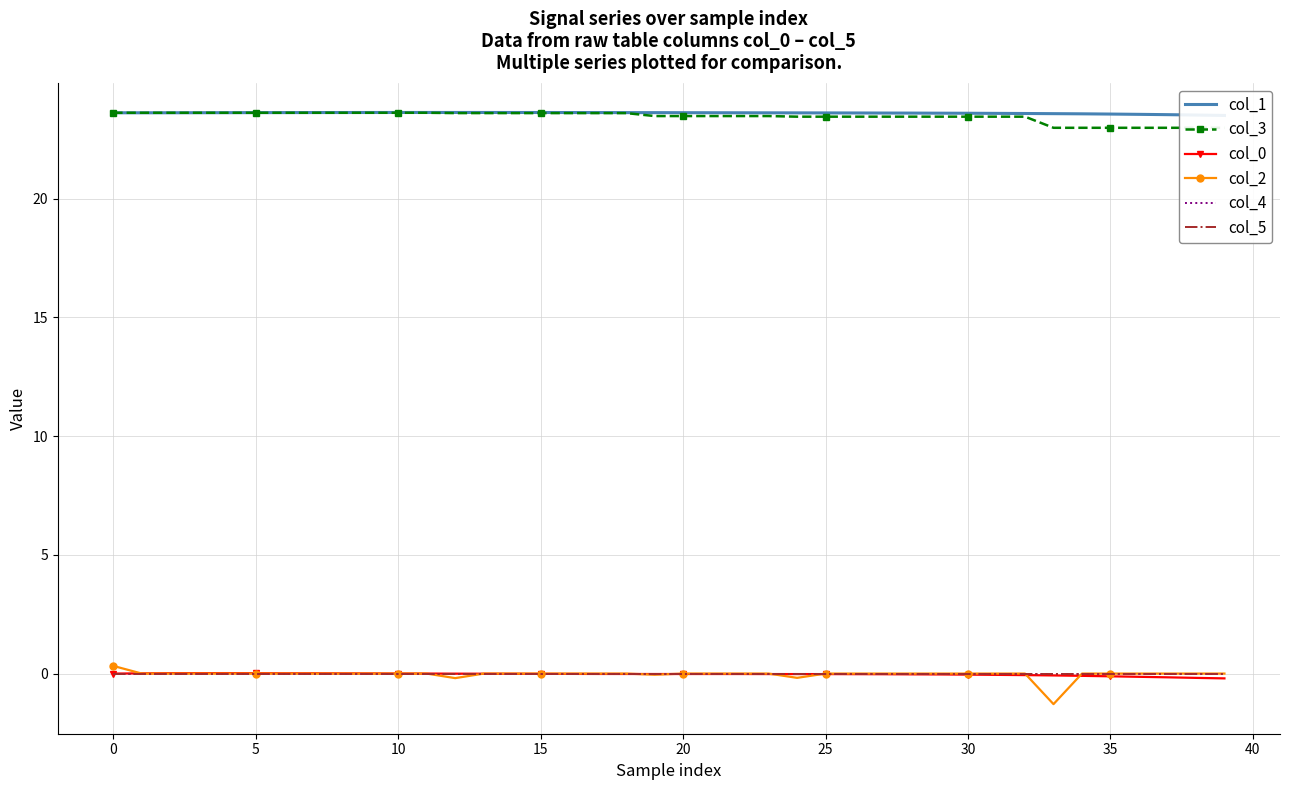

True or false: col_5 and col_0 cross at least once.

True